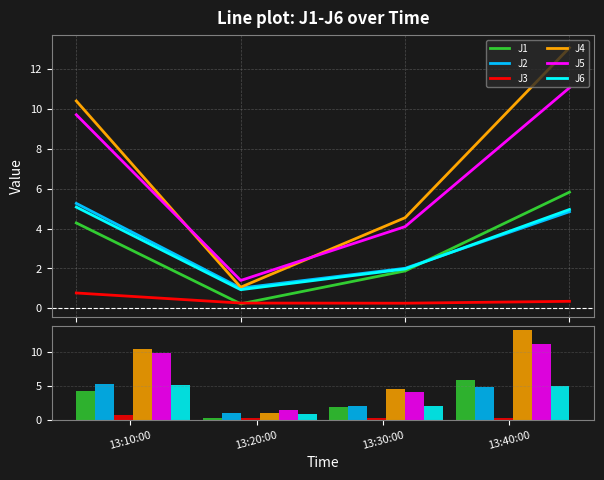

What is the spread (max minus min) of values at 13:30:00?

4.3